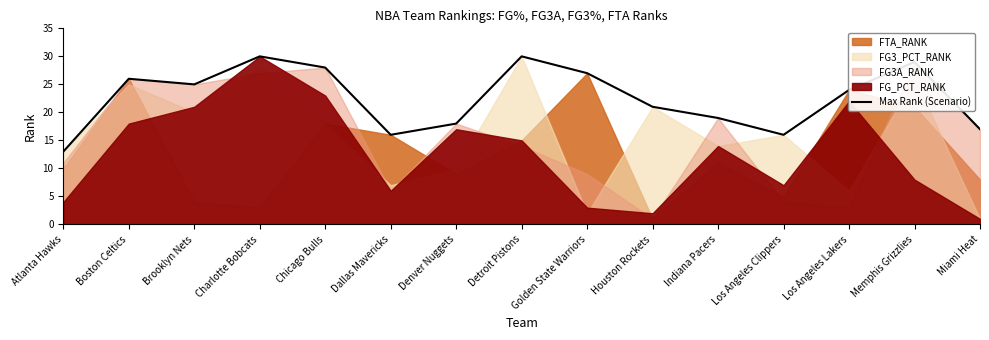

Is it true that Max Rank (Scenario) equals 14 at Boston Celtics?

False